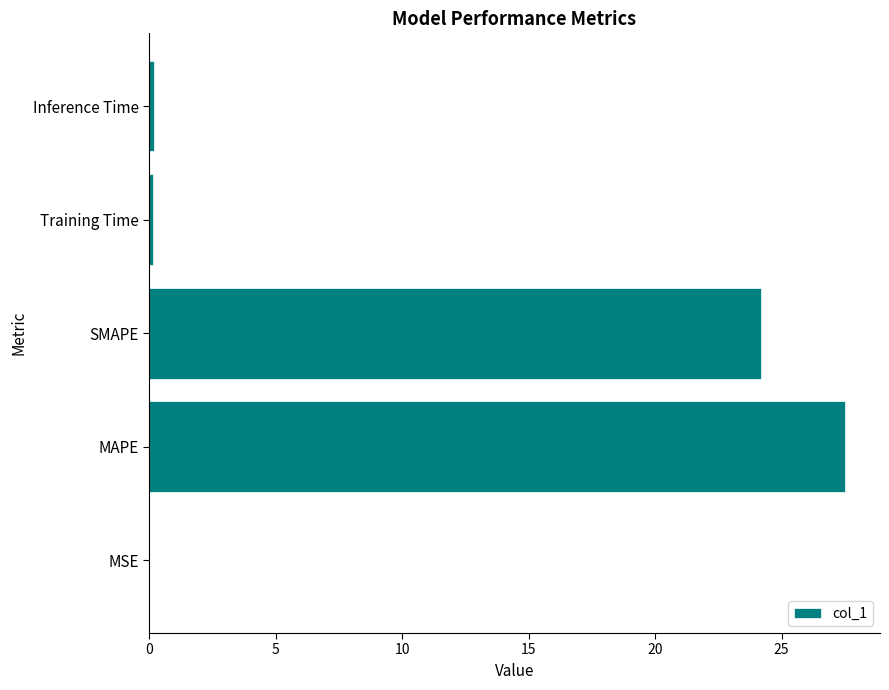

What is the change in value from MAPE to SMAPE?

-3.3